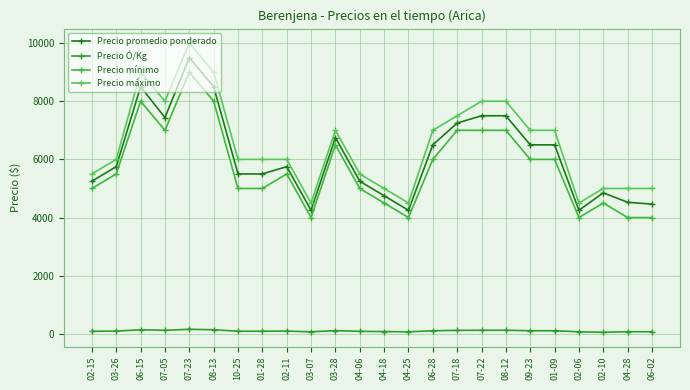

In Precio máximo, how many points are lower than both neighbors (excluding endpoints)?

4